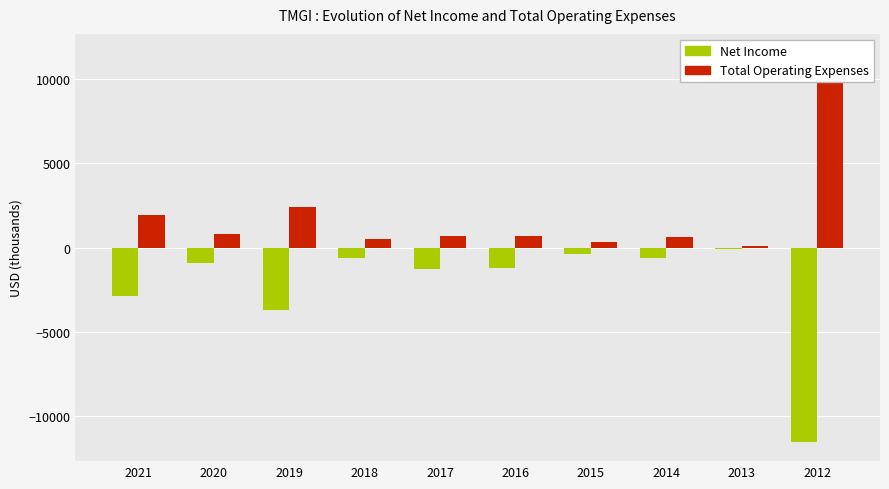

At how many categories does at least one series exceed -1440?

10